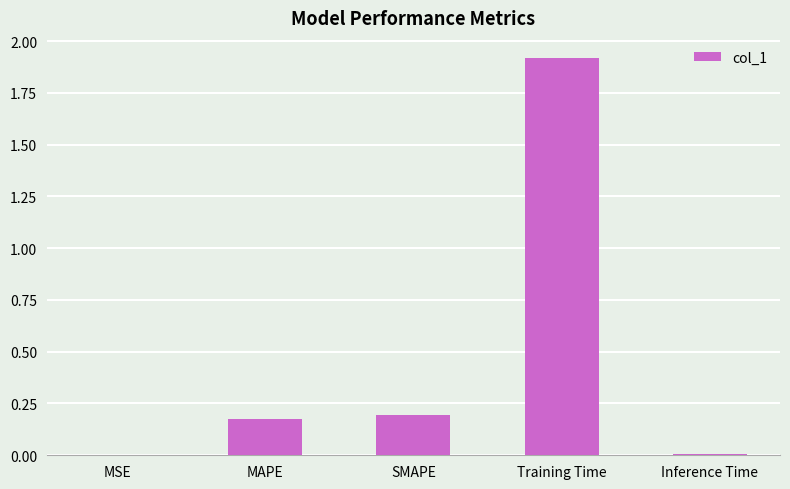

Is it true that the value at MAPE is 0.0?

False